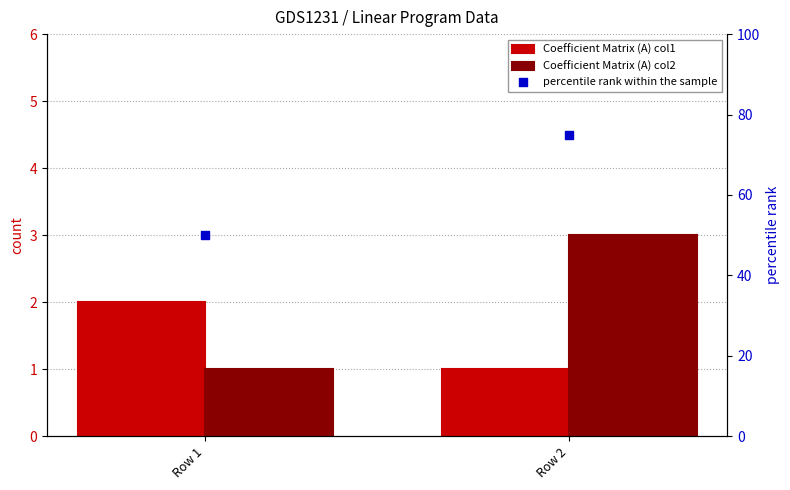

What are all the series names shown in the legend?

Coefficient Matrix (A) col1, Coefficient Matrix (A) col2, percentile rank within the sample